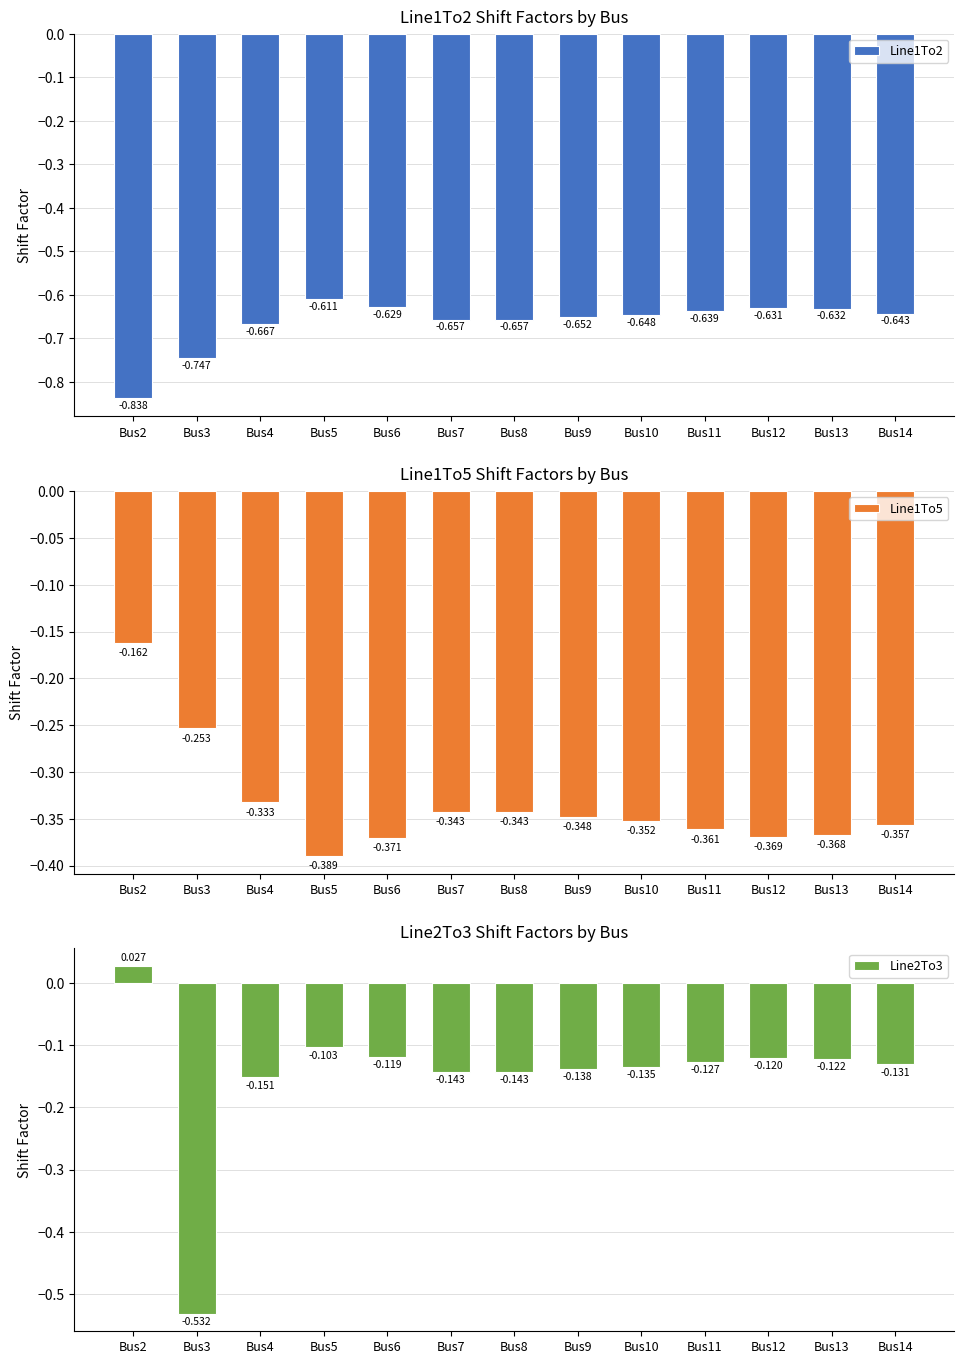

What is the difference between the maximum and minimum values in the Line1To5 series?

0.2